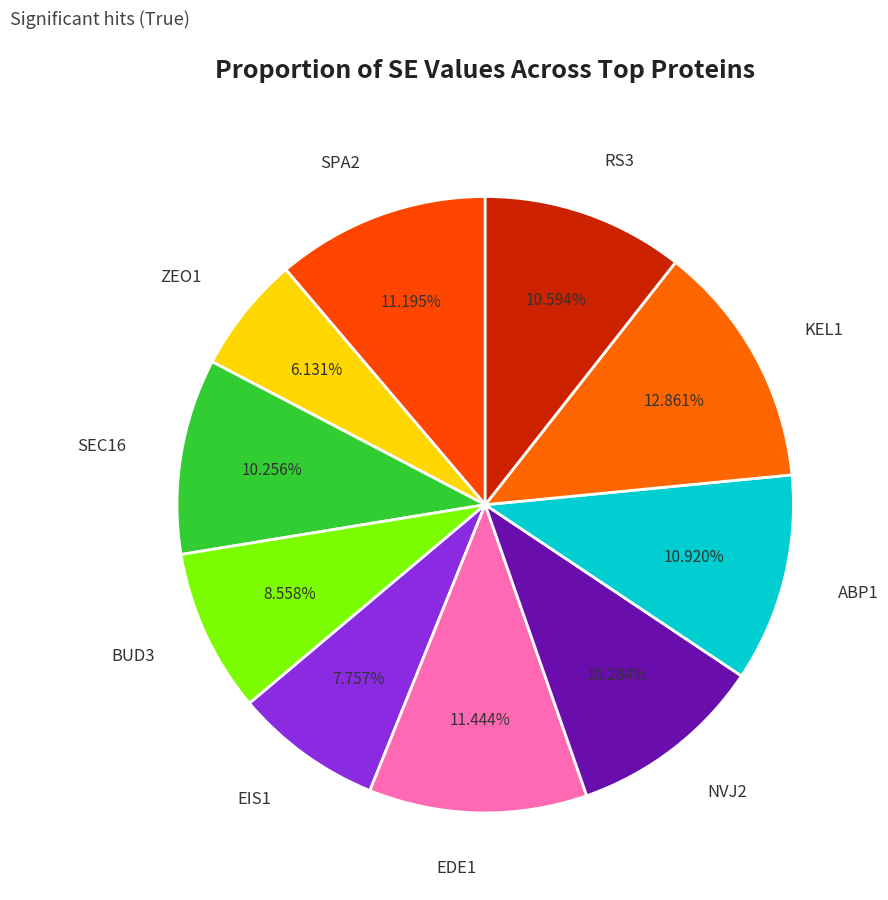

Is there a majority slice in this chart?

No